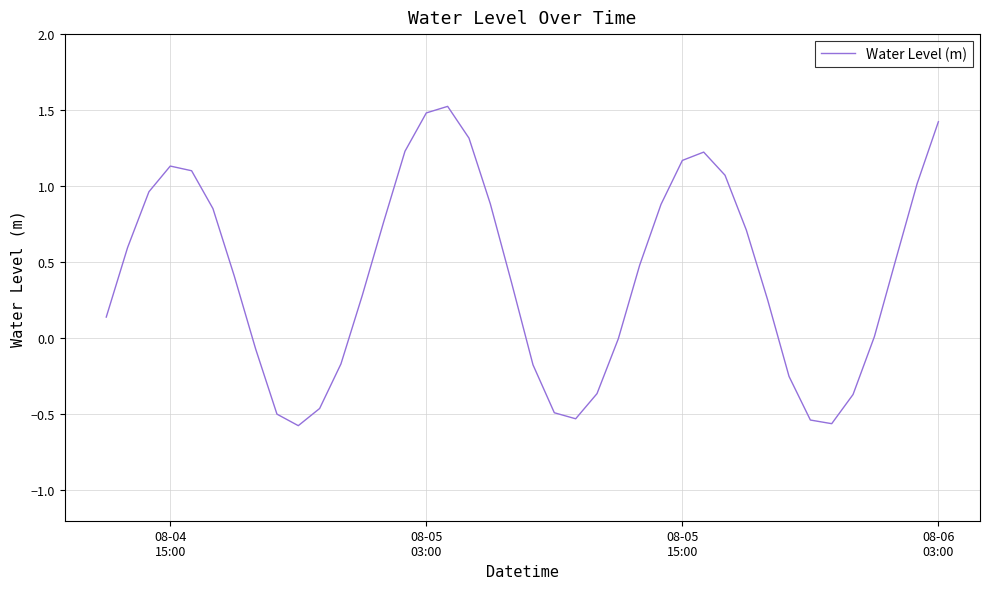

How many distinct data groups are displayed?

1